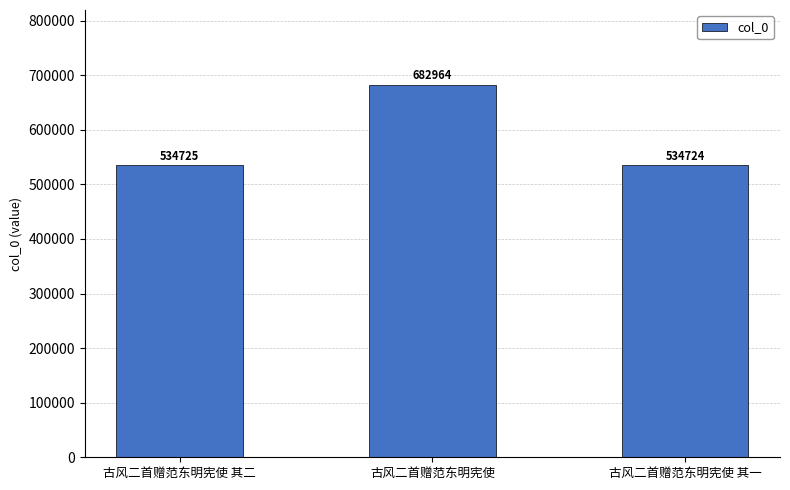

Which category has the highest value across all series?

古风二首赠范东明宪使